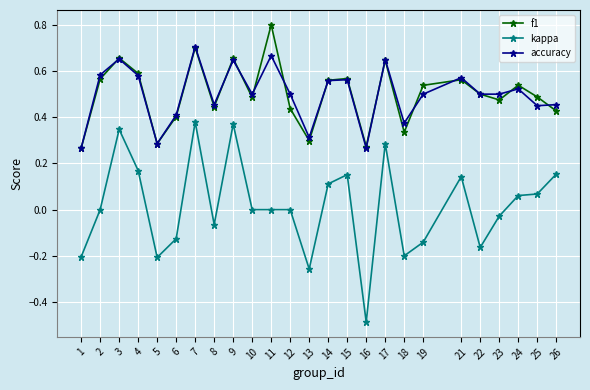

Where is the first local maximum for kappa?

3